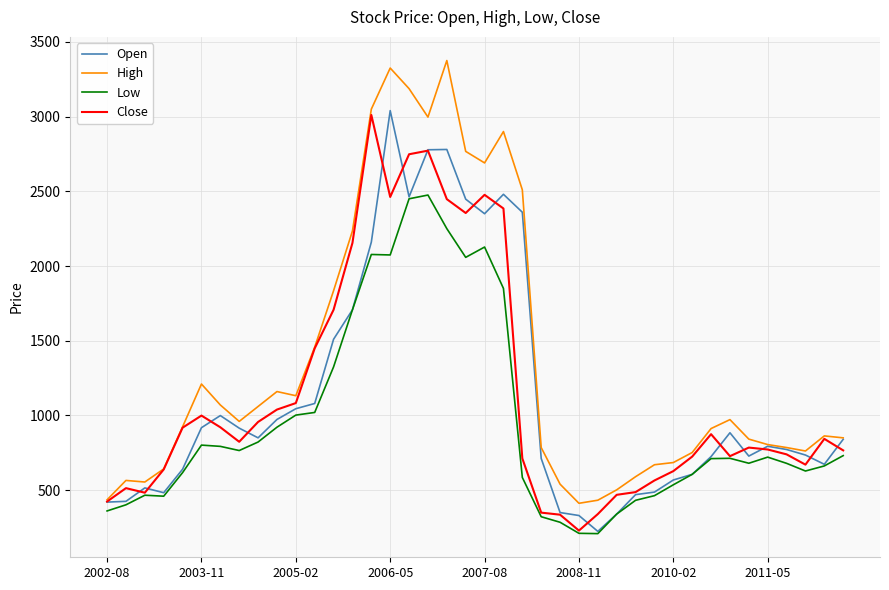

Which series has the largest range (max minus min)?

High